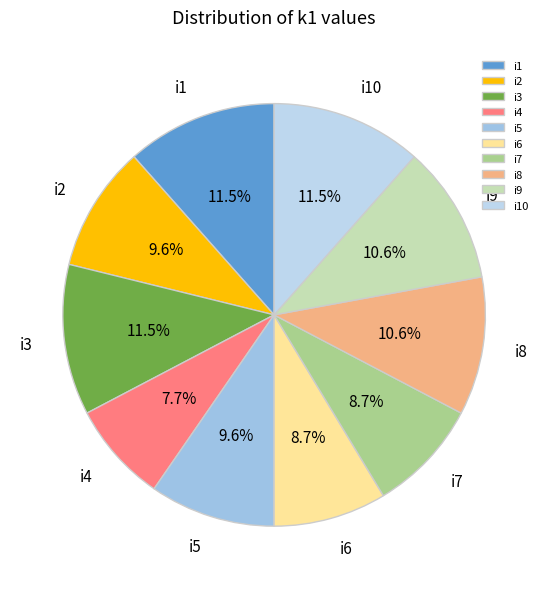

True or false: i9 accounts for 1% of the total.

False